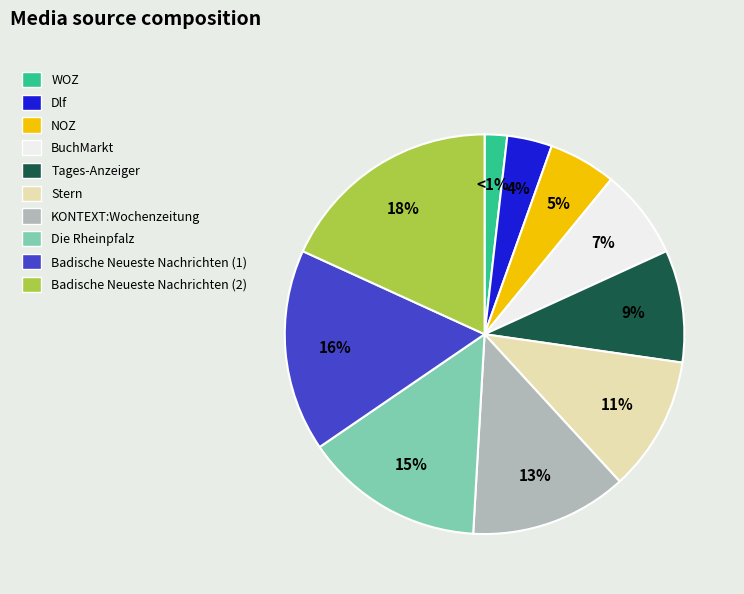

How many slices are in this pie chart?

10